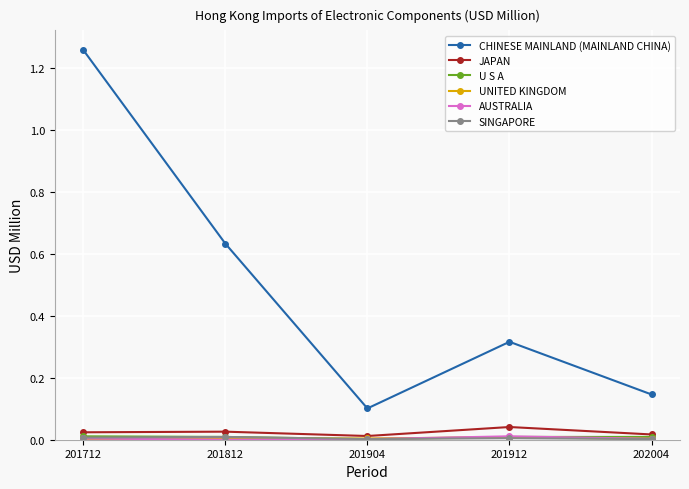

Between 201812 and 201904, which series saw the biggest shift?

CHINESE MAINLAND (MAINLAND CHINA)